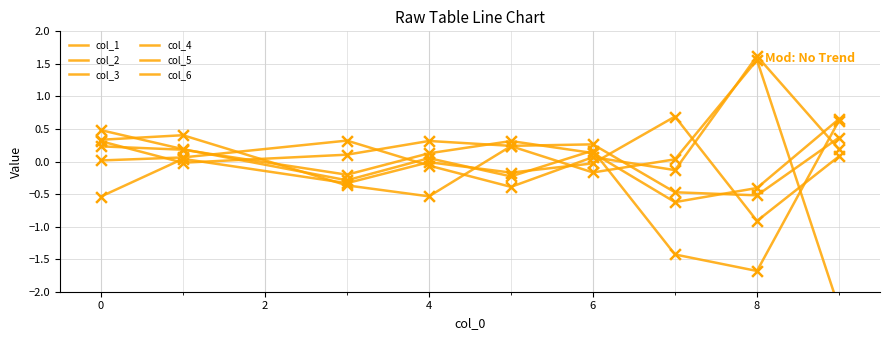

Which series has the largest Y range (max minus min)?

col_3